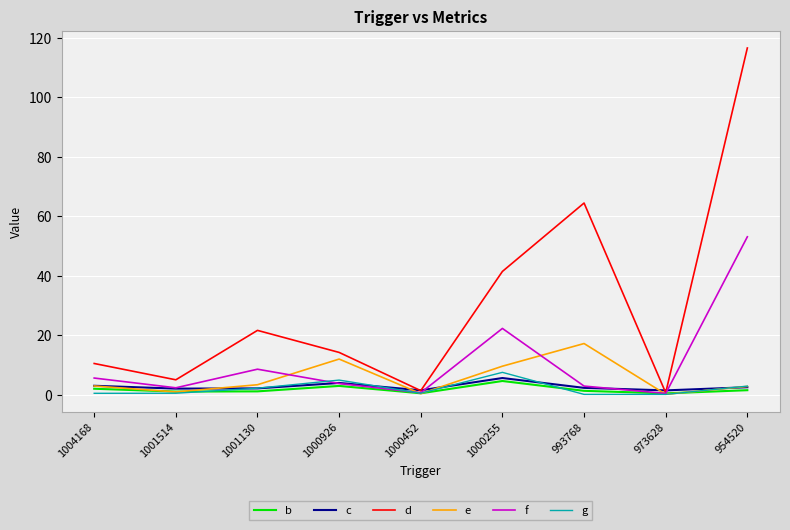

What is the difference between the highest and lowest values at 1000255?

36.8